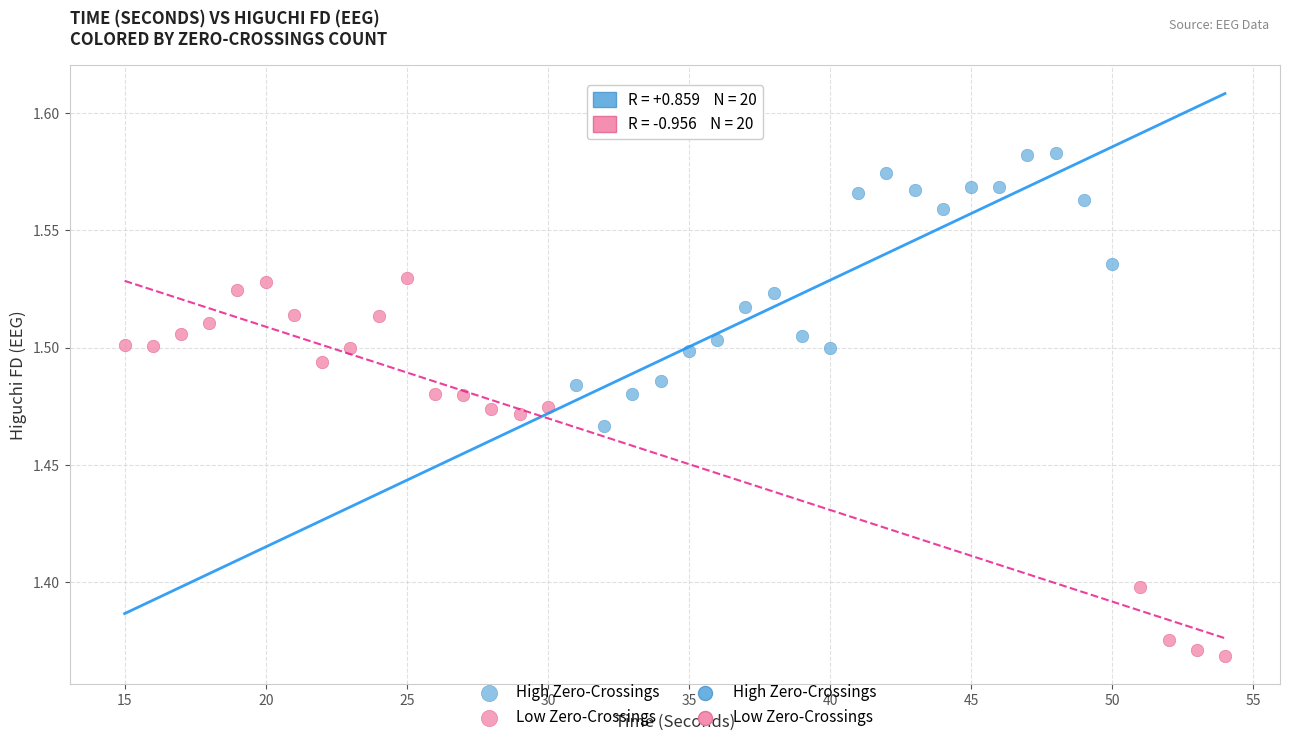

Which series contains the lowest Y value?

Low Zero-Crossings